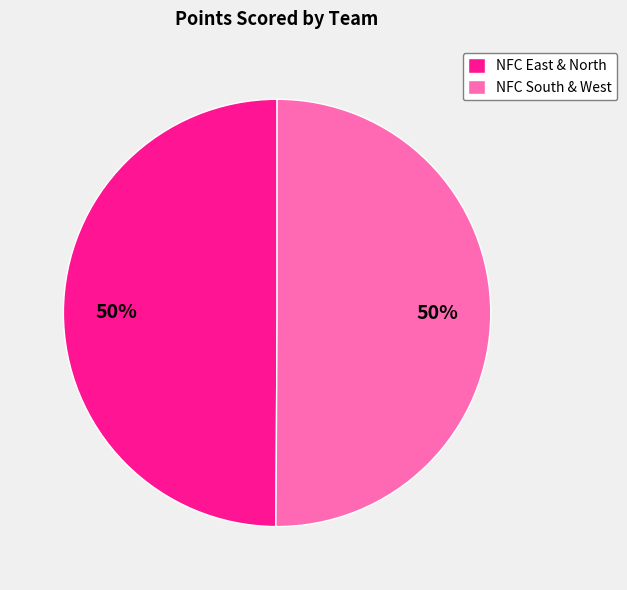

Is it true that NFC East & North is 40% of the pie?

False